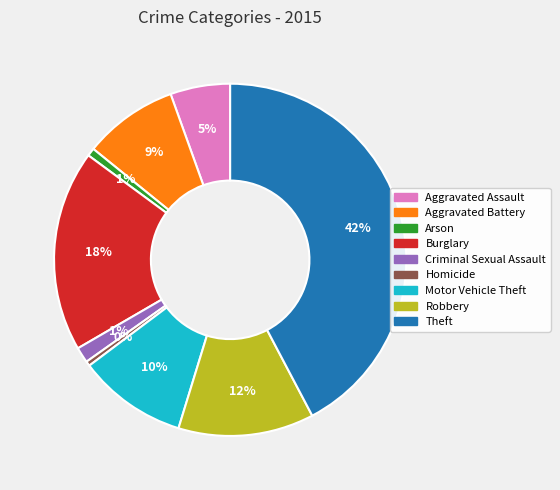

To the nearest percent, what is the average slice percentage?

11%